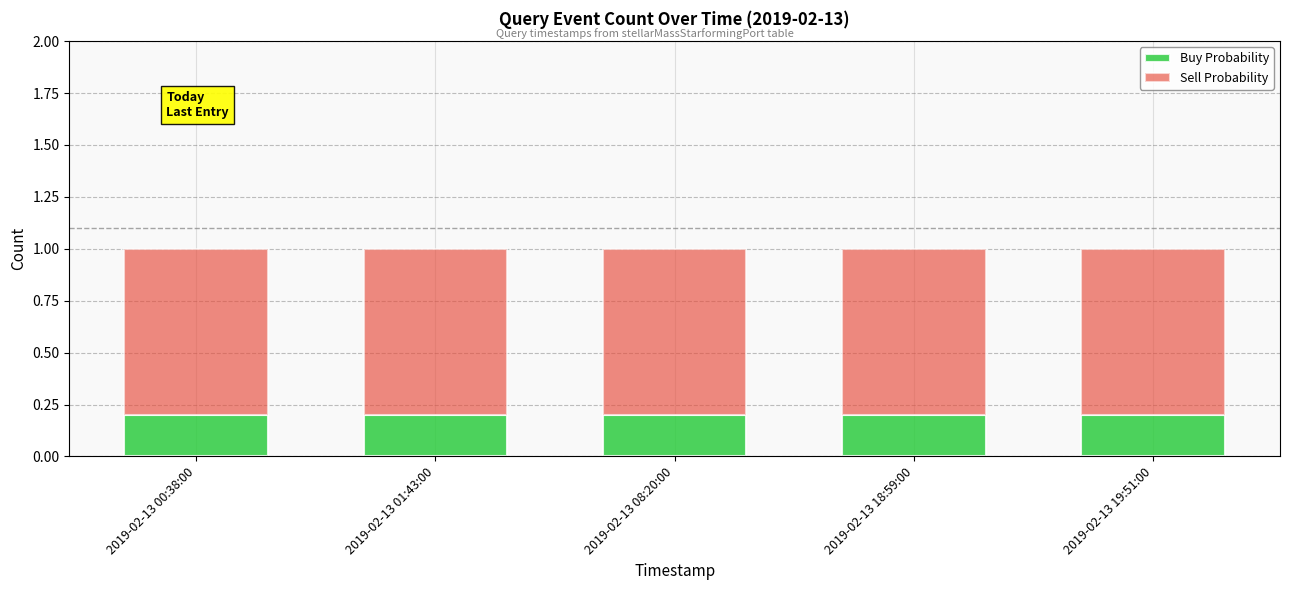

The value of Buy Probability at 2019-02-13 01:43:00 is 0.2. True or false?

True